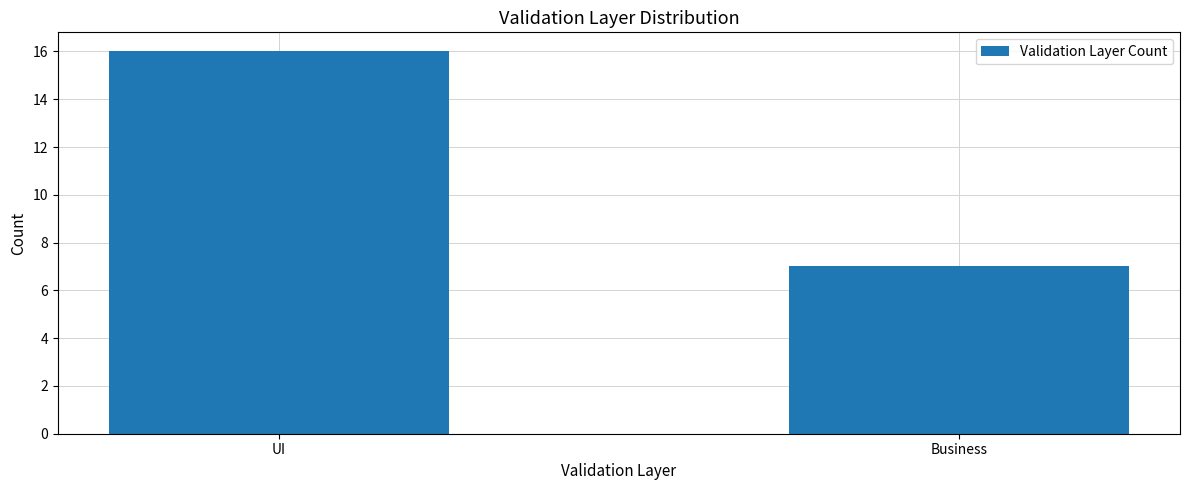

How many data points are less than 16?

1